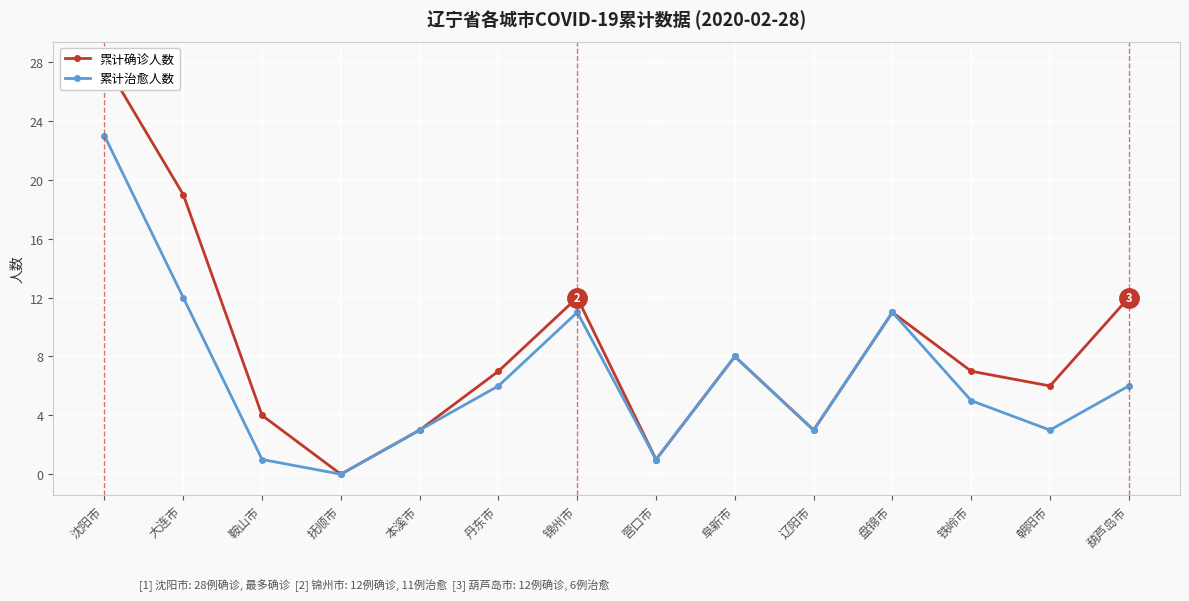

What is the label of the 14th point from the right?

沈阳市